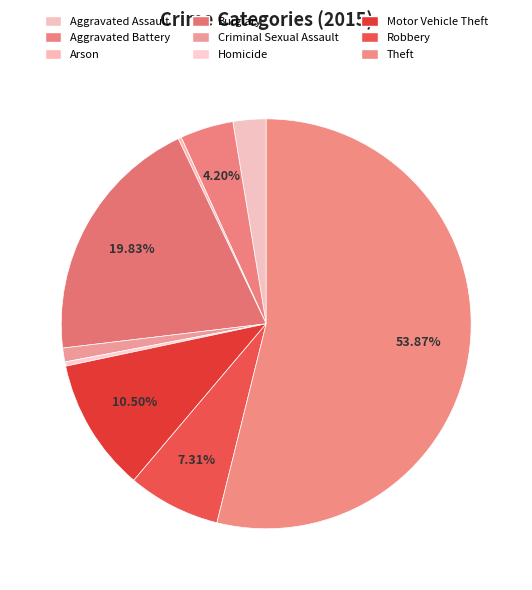

What is the change in value from Arson to Criminal Sexual Assault?

+10